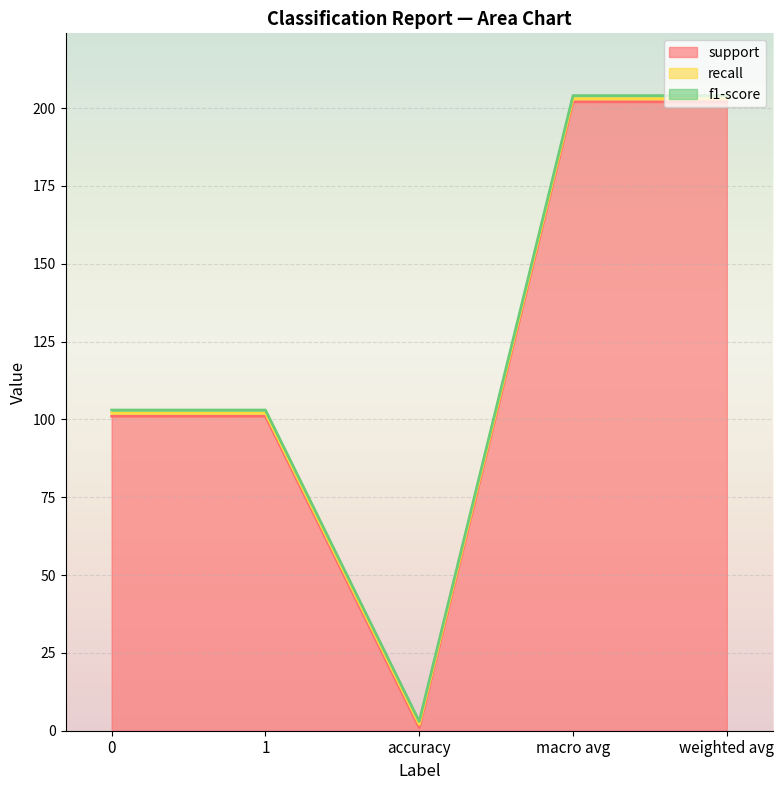

Reading left to right, transcribe all the data shown in this chart.

support: 0=101	1=101	accuracy=1	macro avg=202	weighted avg=202
recall: 0=1	1=1	accuracy=1	macro avg=1	weighted avg=1
f1-score: 0=1	1=1	accuracy=1	macro avg=1	weighted avg=1